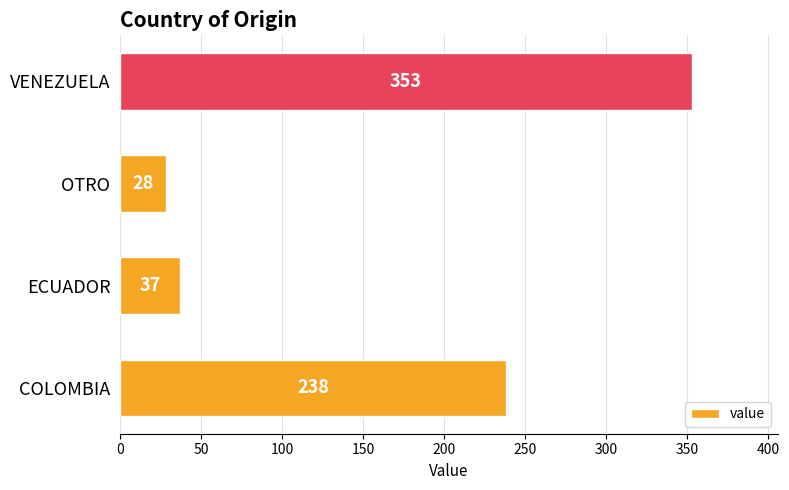

Reading bottom to top, transcribe all the data shown in this chart.

238	37	28	353